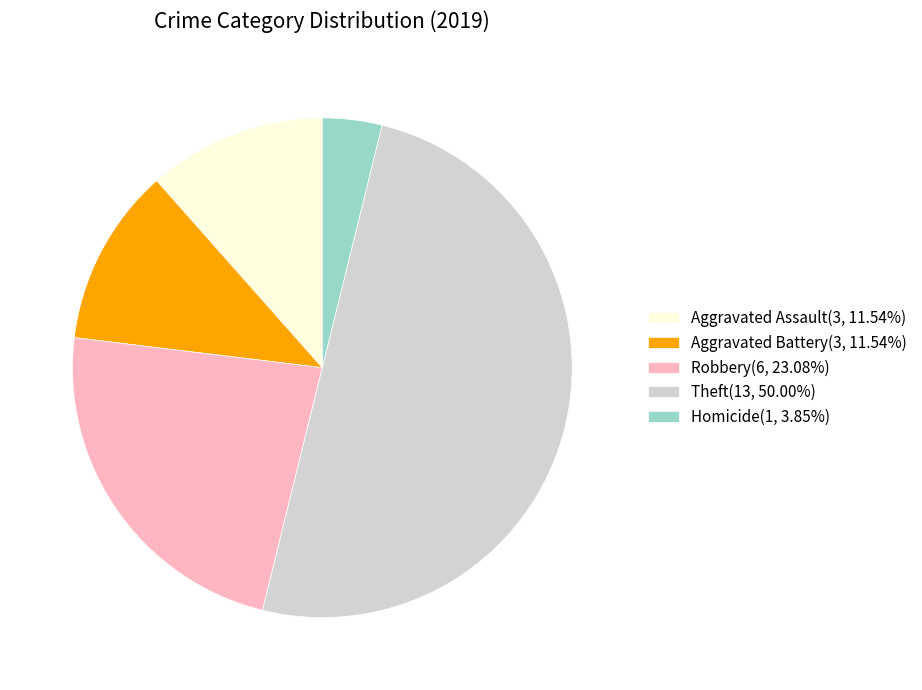

Is Homicide(1, 3.85%) the majority of the pie?

No